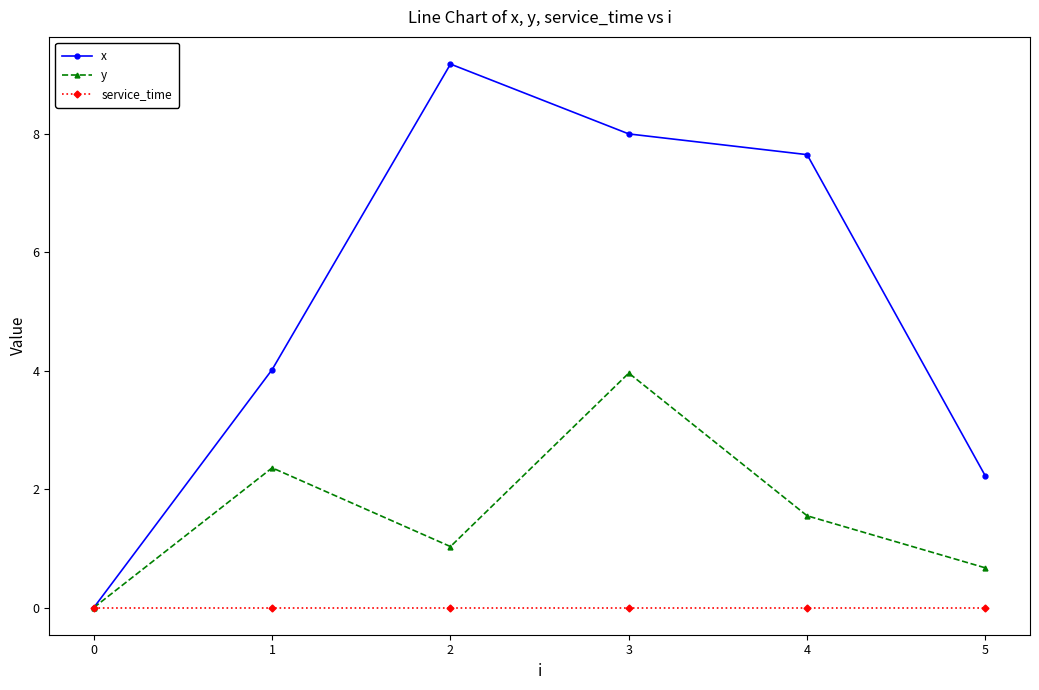

The value of x at 4 is 7.7. True or false?

True